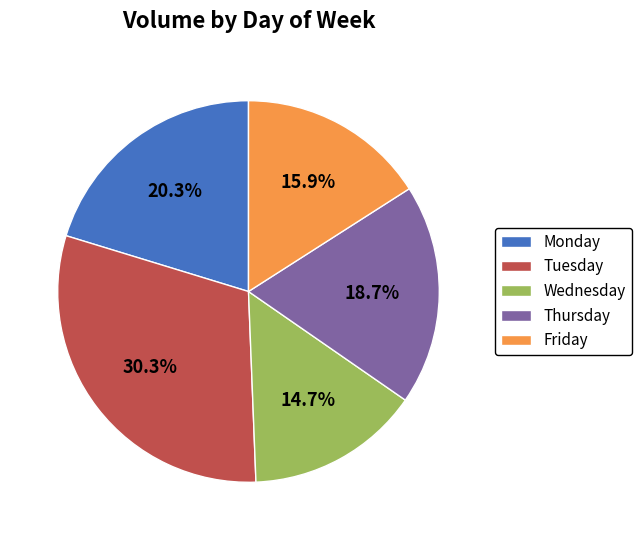

Approximately how many times larger is the value at Monday compared to Tuesday?

0.7